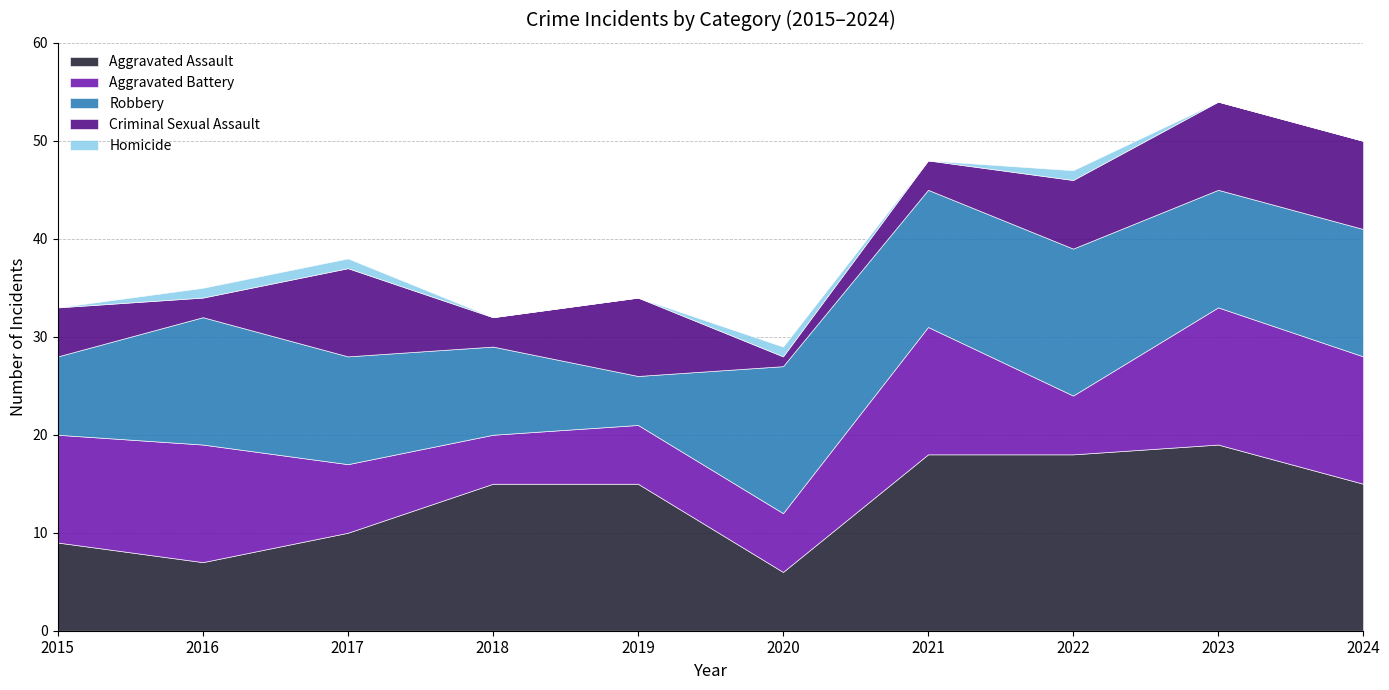

How many times do Robbery and Aggravated Assault cross each other?

4